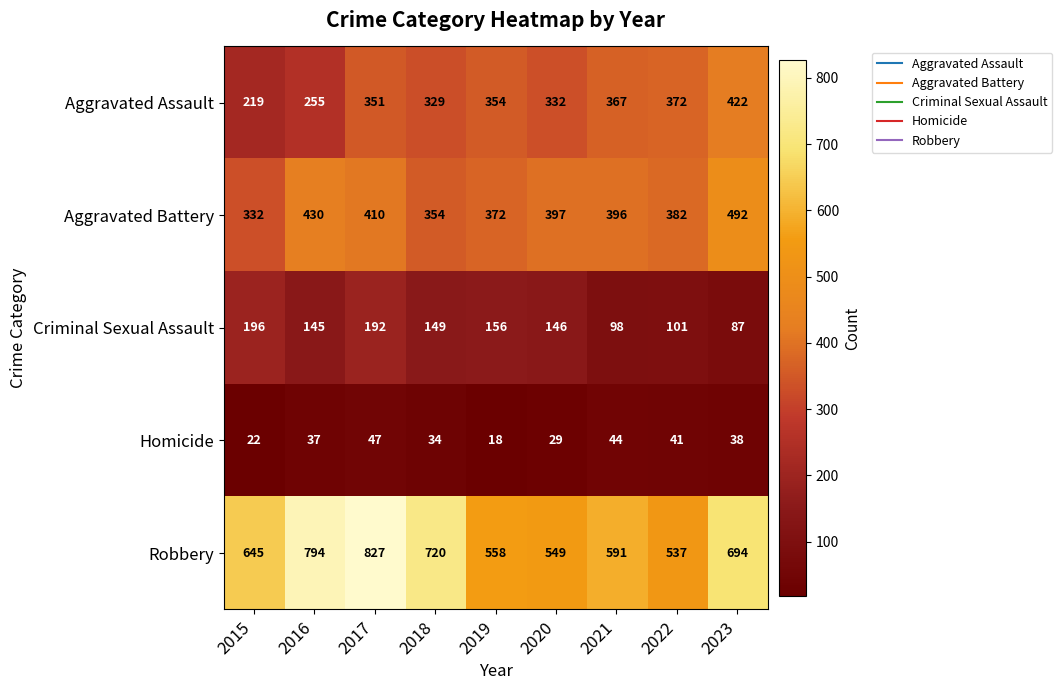

What is the difference between the highest and lowest values at 2022?

496